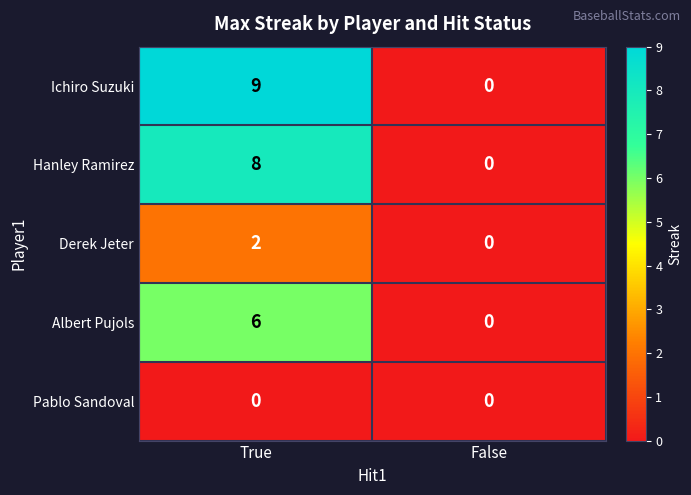

What is the sum of all Albert Pujols values?

6